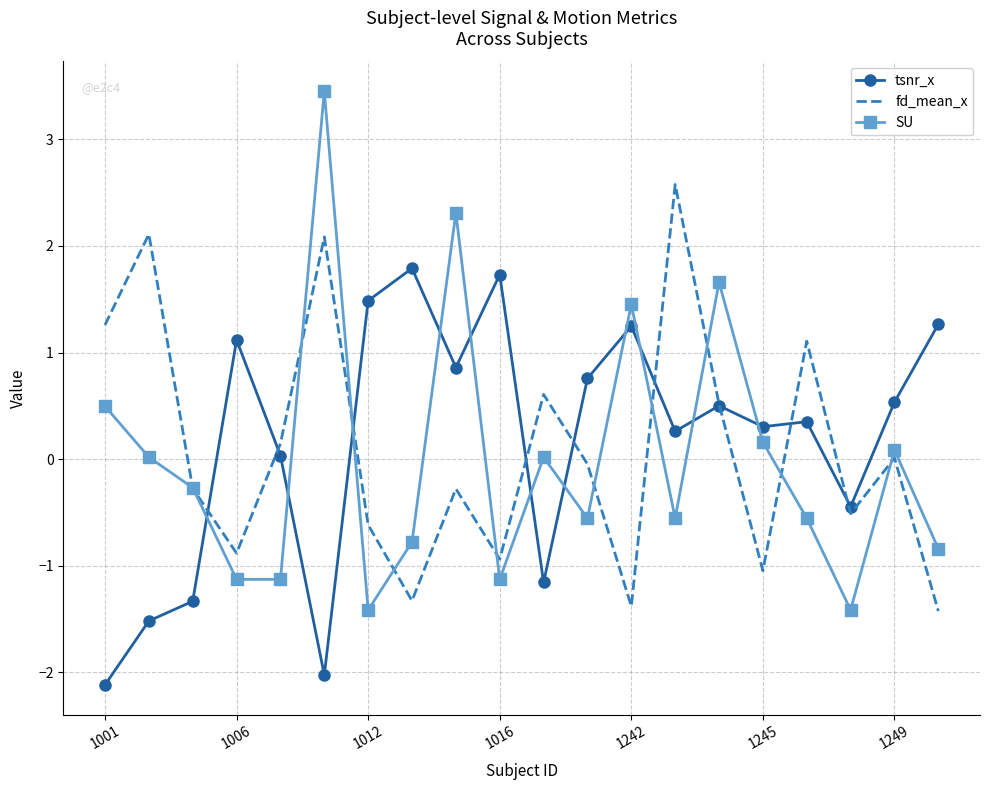

What is the lowest value of the SU series?

-1.4